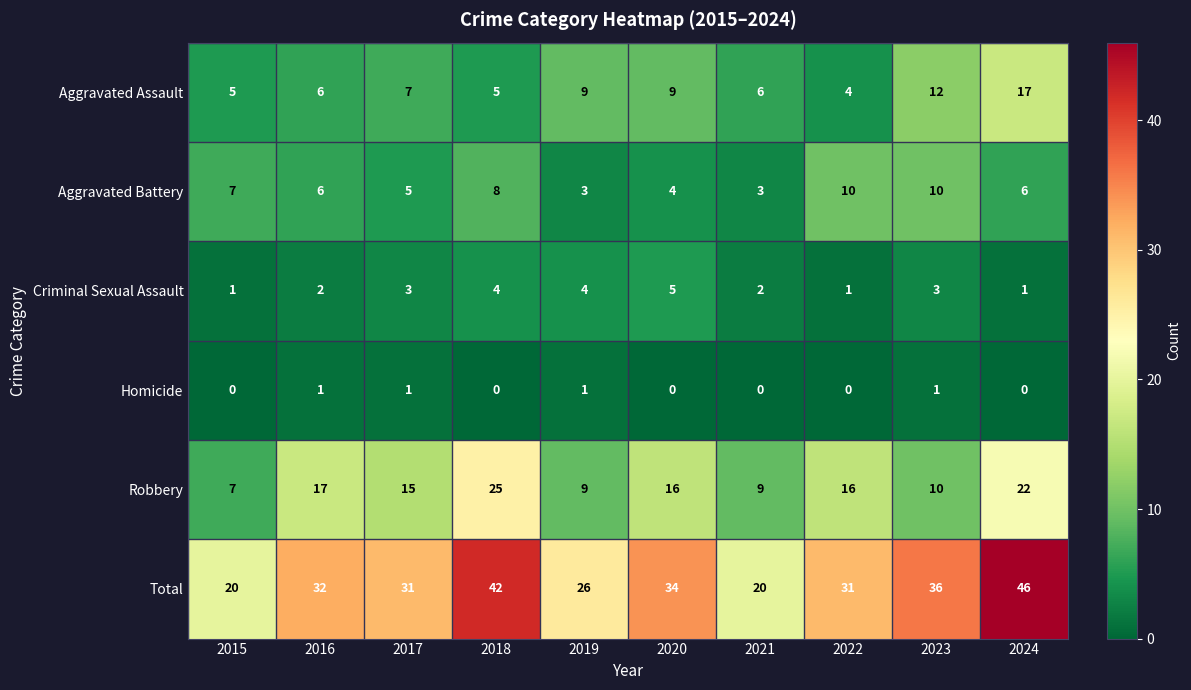

Which series changed the most between 2018 and 2023?

Robbery